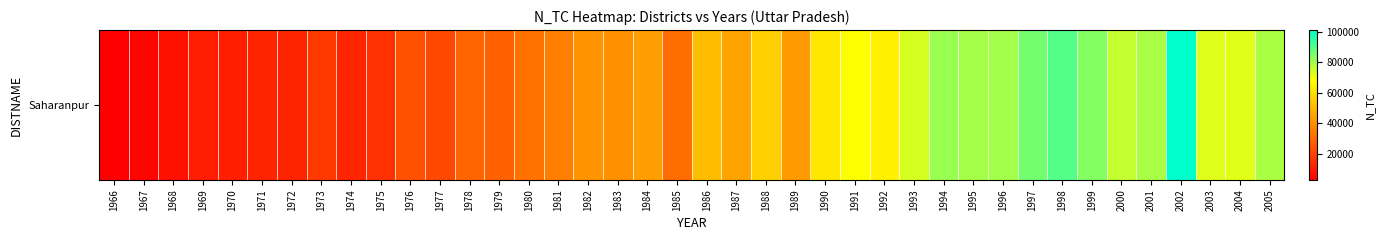

Read the value at 1973.

17606